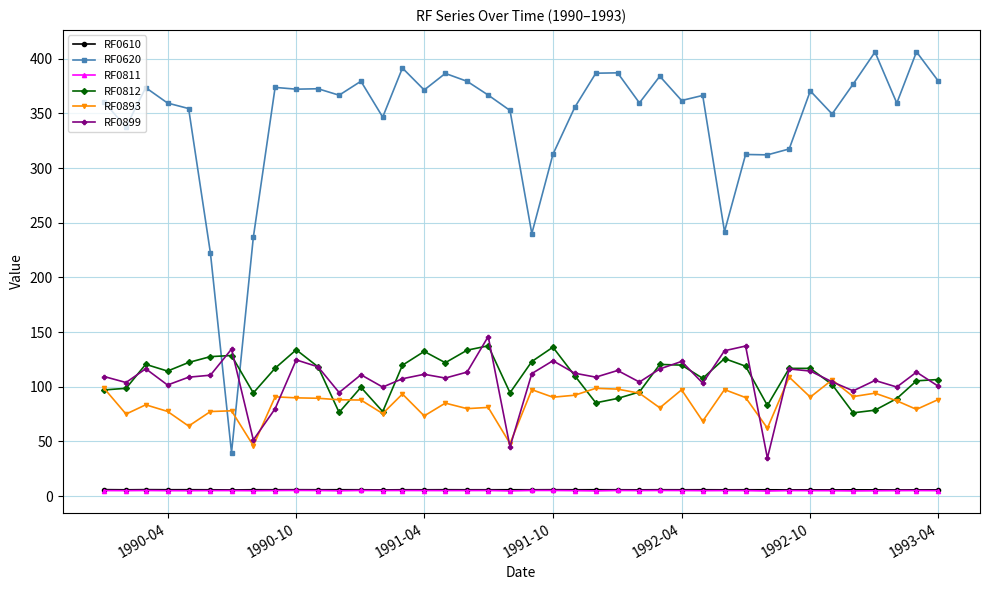

Which series has the largest range (max minus min)?

RF0620